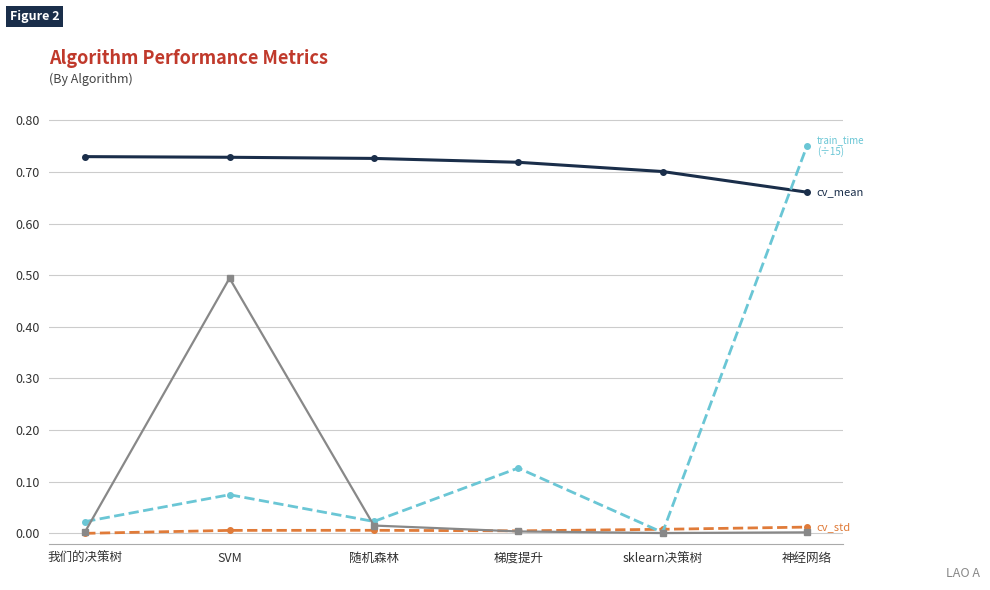

Does the chart have visible grid lines?

Yes